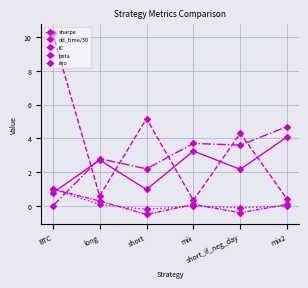

Reading right to left, extract all data points from this chart.

sharpe: 4.1	2.2	3.2	1.0	2.7	0.8
dd_time/30: 0.4	4.3	0.3	5.2	0.6	10.2
IC: 4.7	3.6	3.7	2.2	2.8	0.0
beta: 0.0	-0.1	0.0	-0.2	0.1	1.0
rho: 0.1	-0.4	0.1	-0.5	0.3	1.0